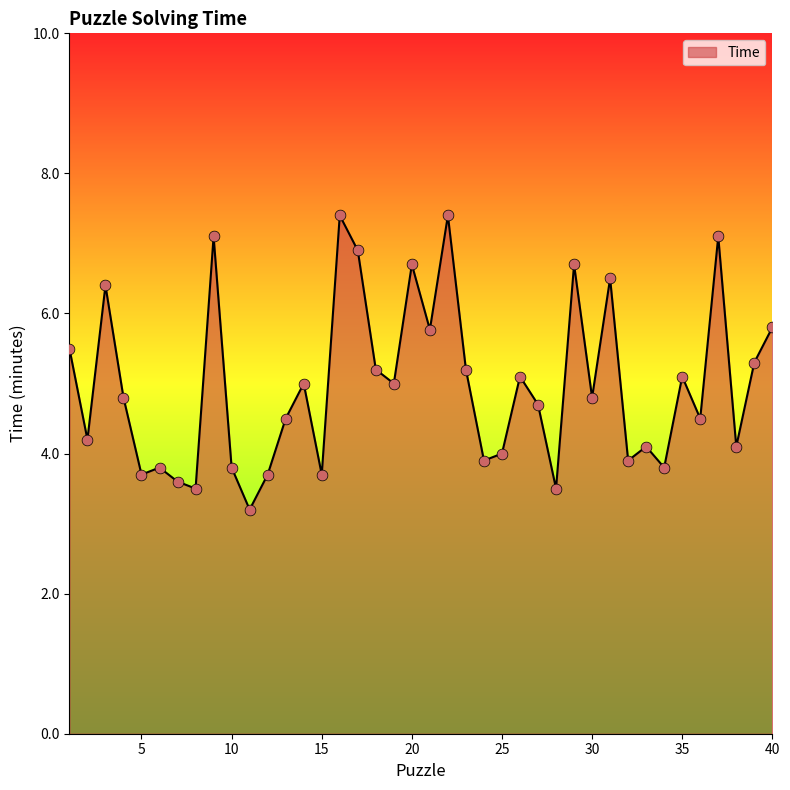

What is the difference between the maximum and minimum values?

4.2